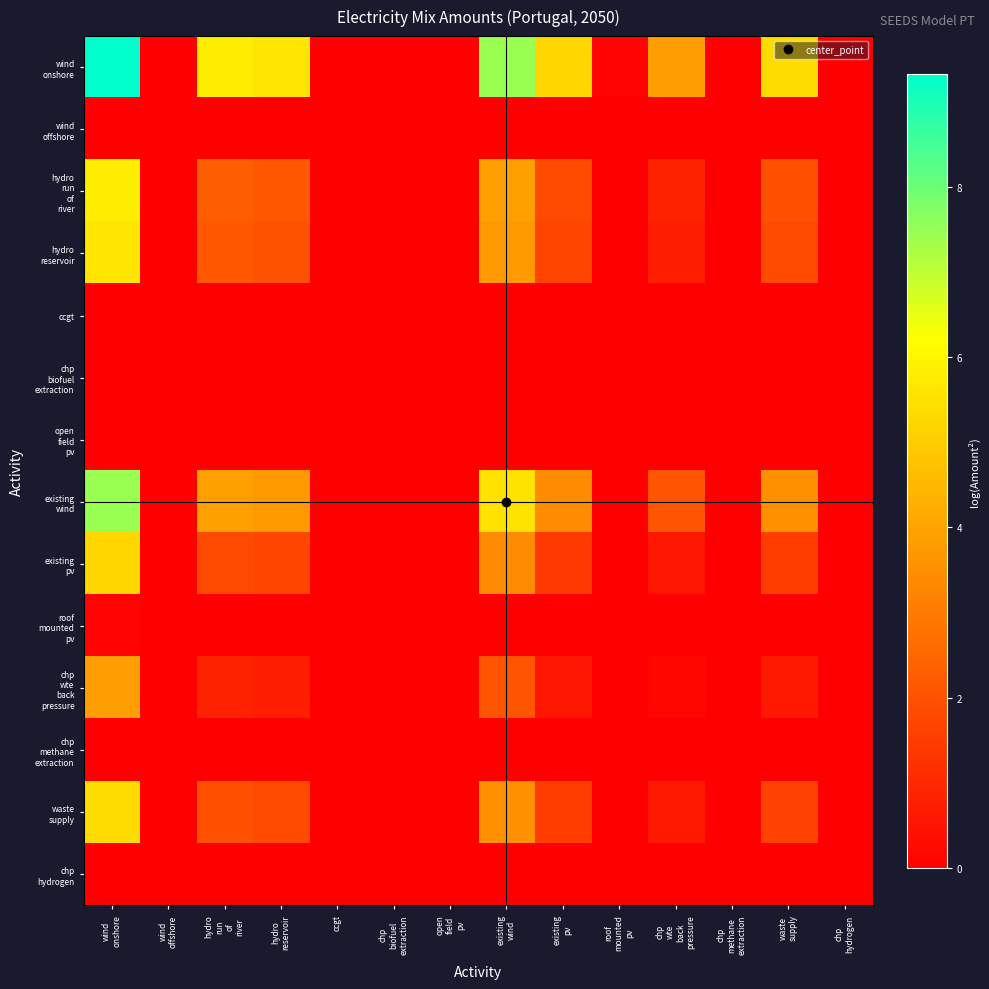

What is the total value across all series at existing
wind?

29.7